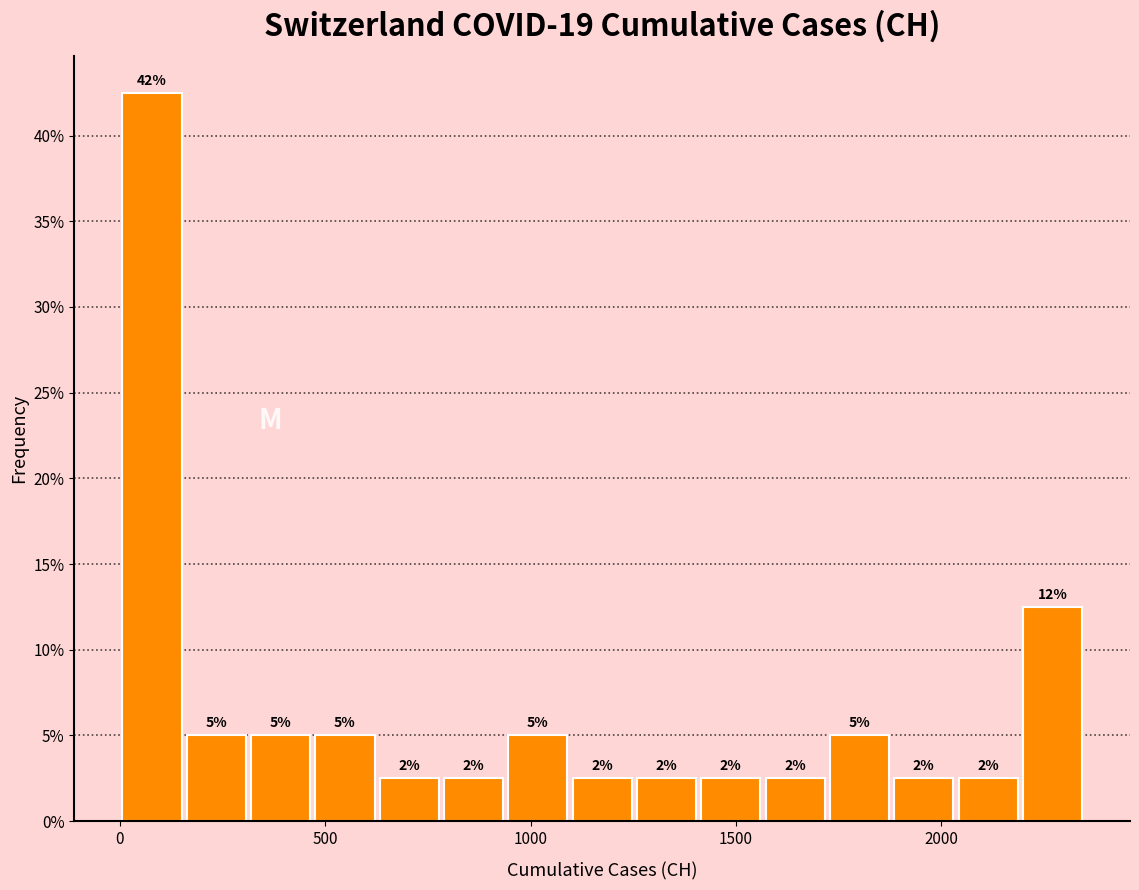

Read against the x-axis, roughly where is the centre of the tallest bar?

100